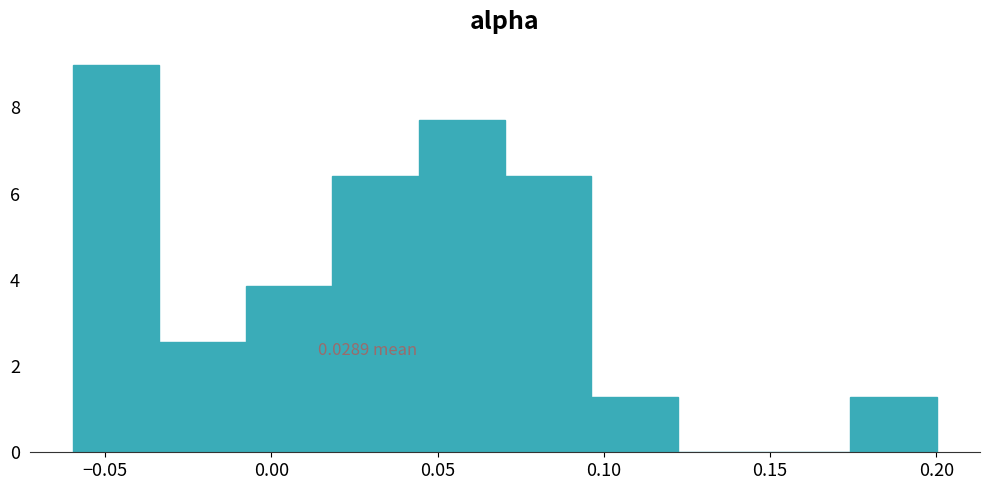

Which range on the x-axis has the tallest bar?

-0.060 to -0.035